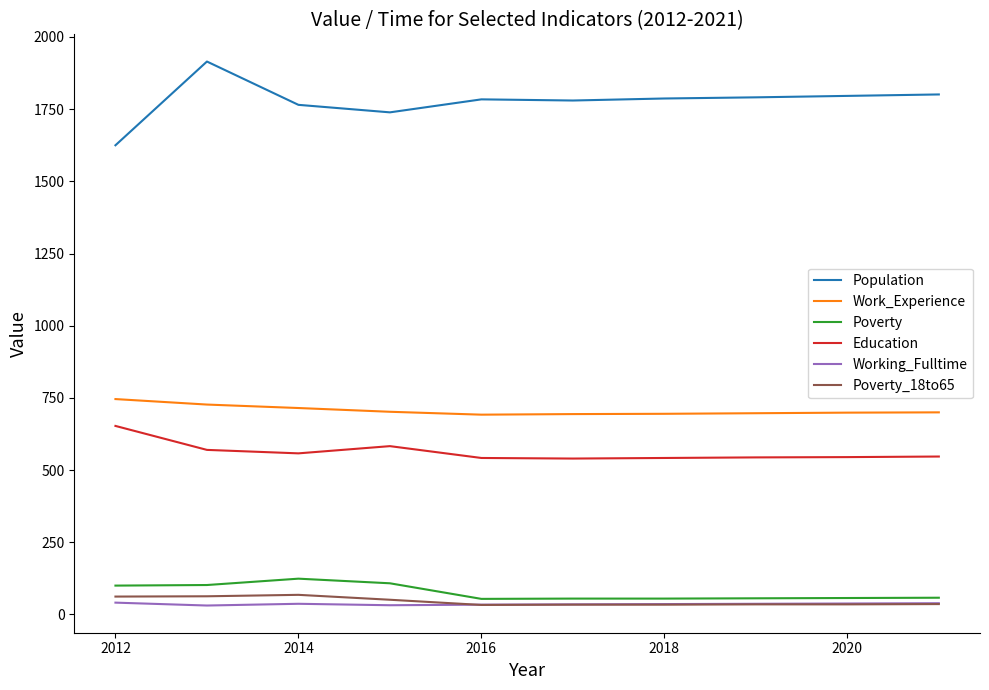

How many lines are shown in the chart?

6